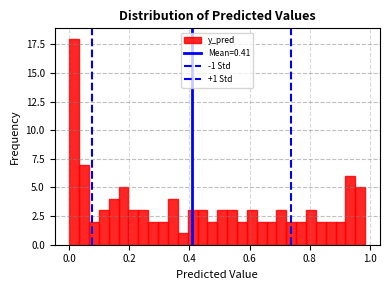

Around what value on the x-axis is the tallest bar? Give the approximate position of its centre, as read against the axis.

0.02